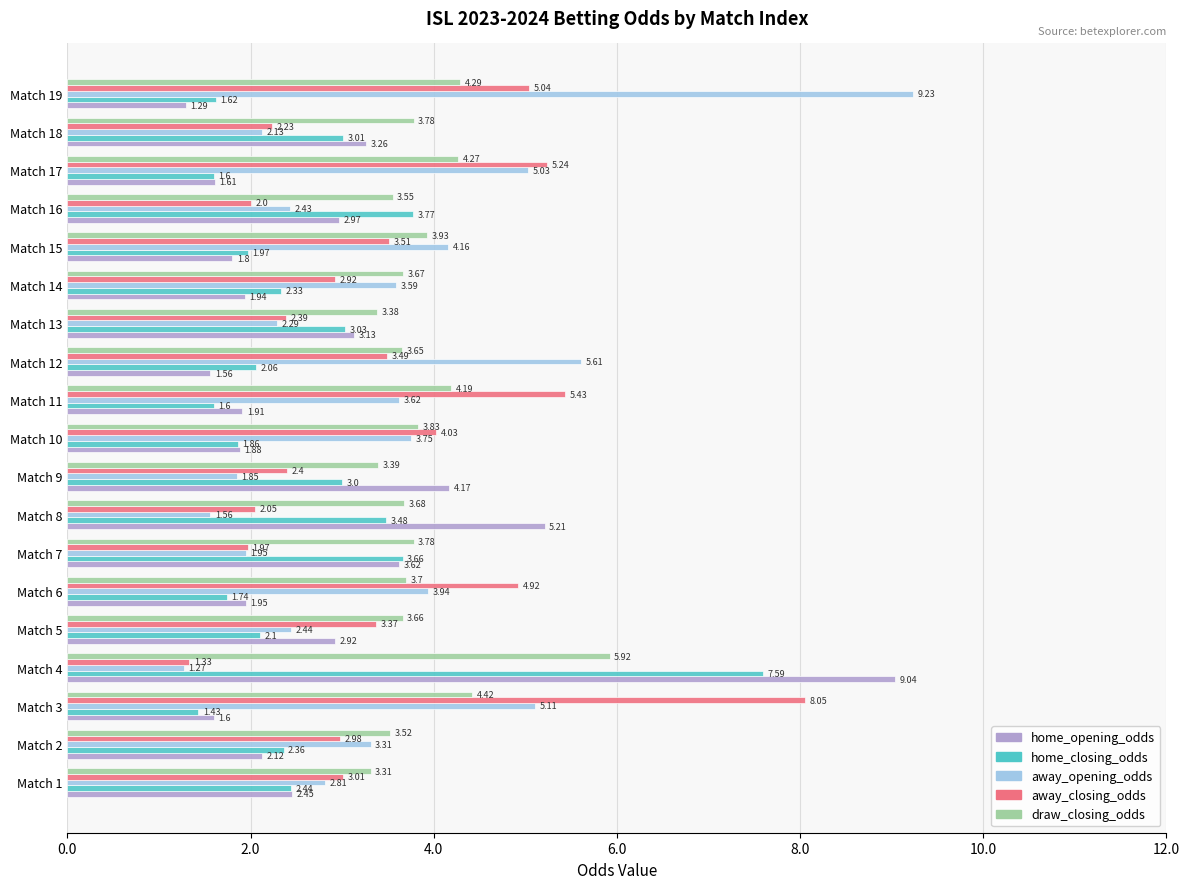

At how many categories does at least one series exceed 4?

11